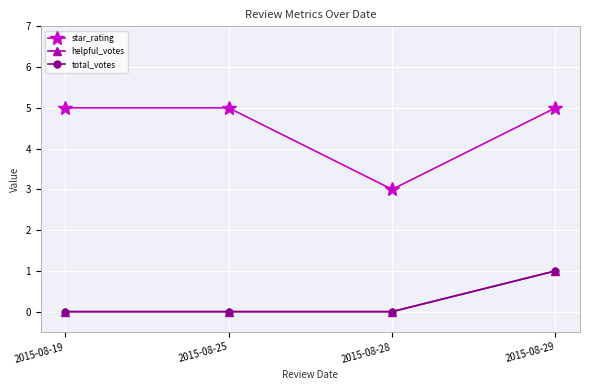

Between 2015-08-25 and 2015-08-28, which series saw the biggest shift?

star_rating